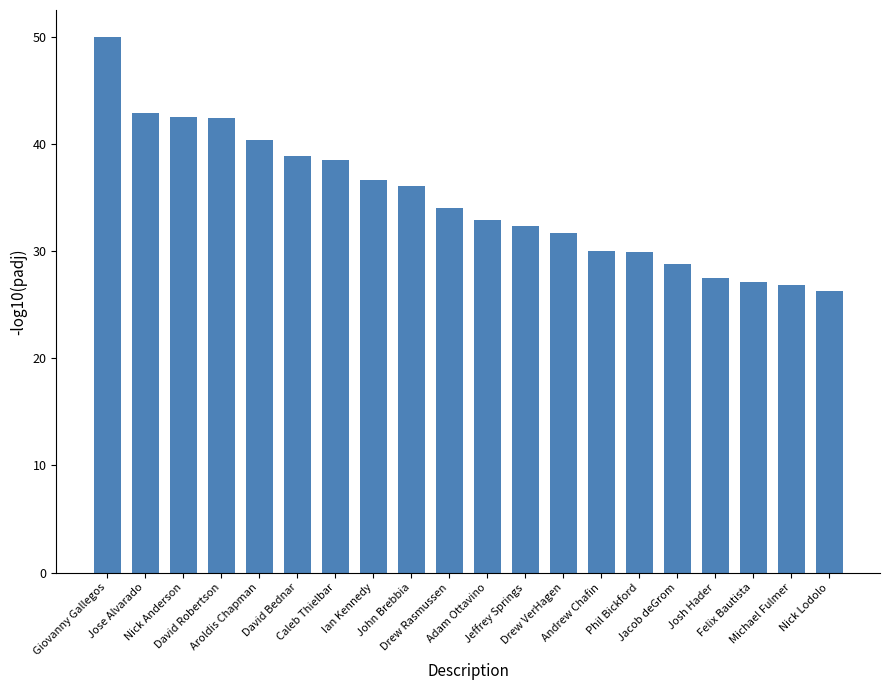

What is the greatest value displayed?

50.0